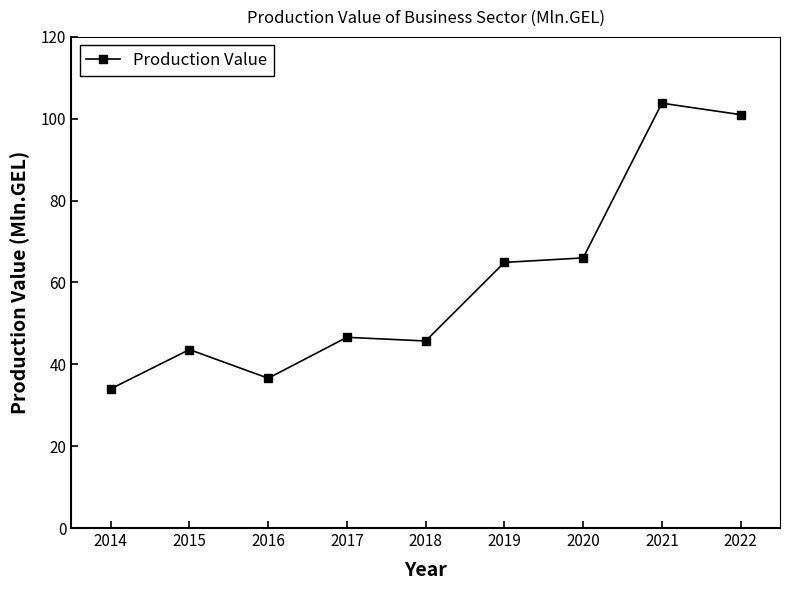

Reading right to left, list all the values displayed in this chart.

2022=101.0	2021=103.8	2020=66.0	2019=64.9	2018=45.7	2017=46.6	2016=36.6	2015=43.6	2014=34.0